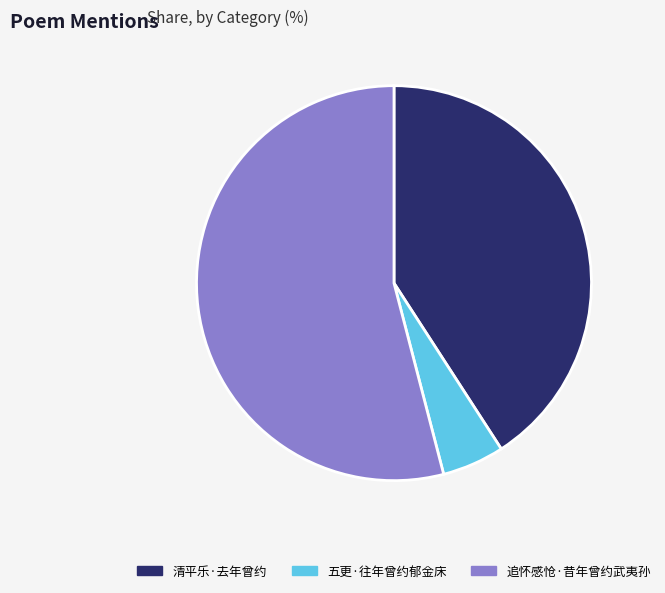

Combined, do 清平乐·去年曾约 and 追怀感怆·昔年曾约武夷孙 account for over 50%?

Yes